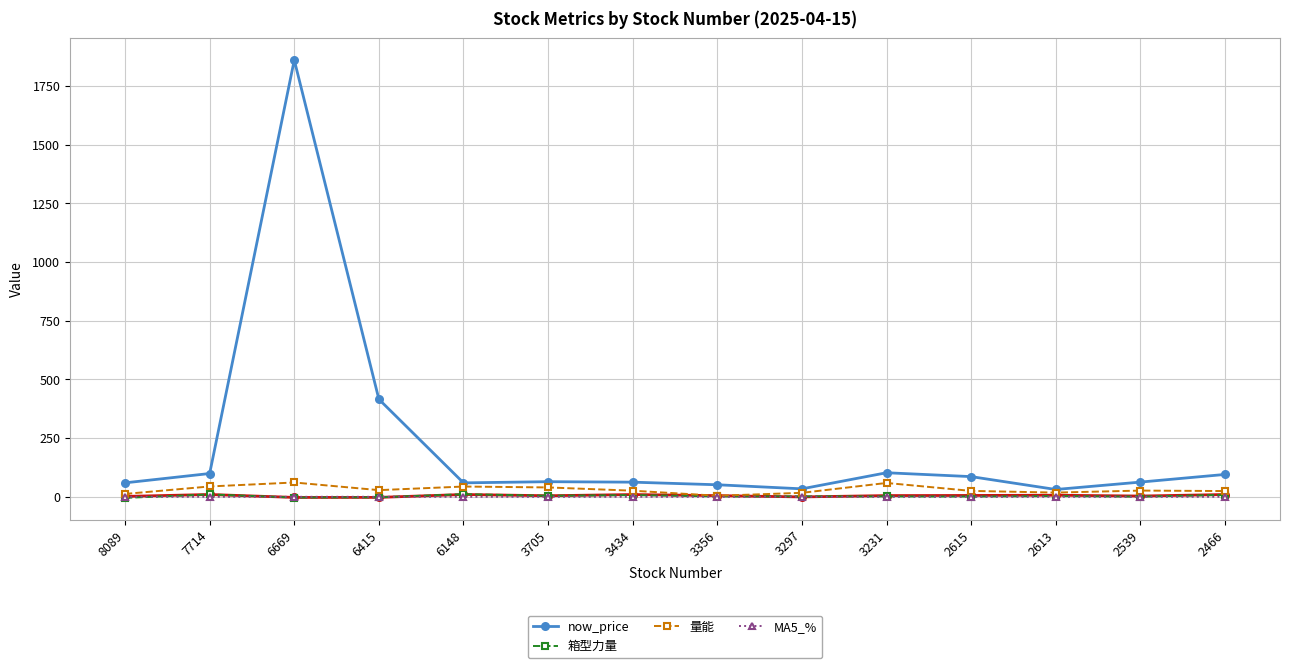

At which category is the sum across all series the highest?

6669